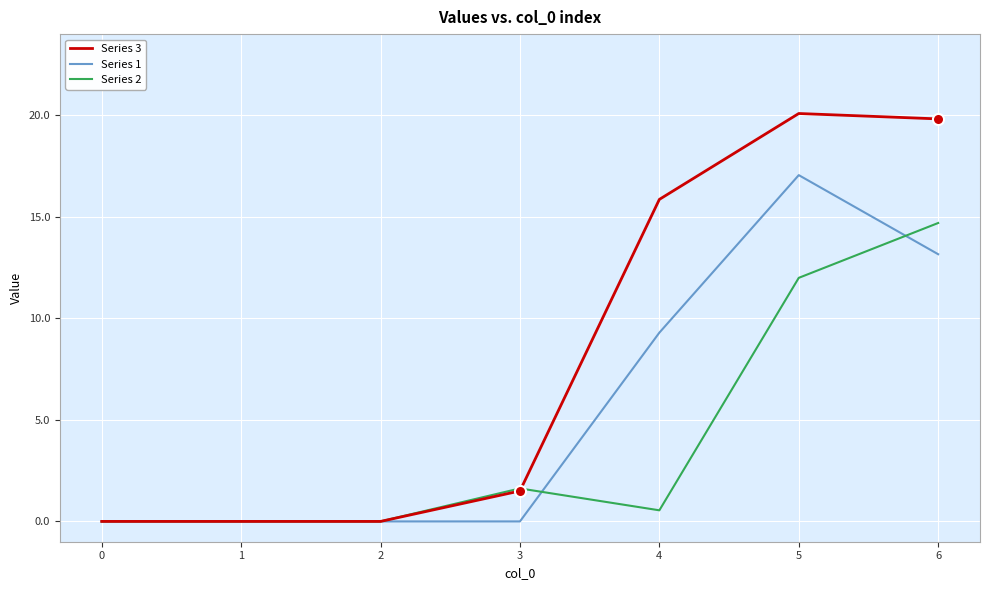

The value of Series 1 at 2 is 6.8. True or false?

False